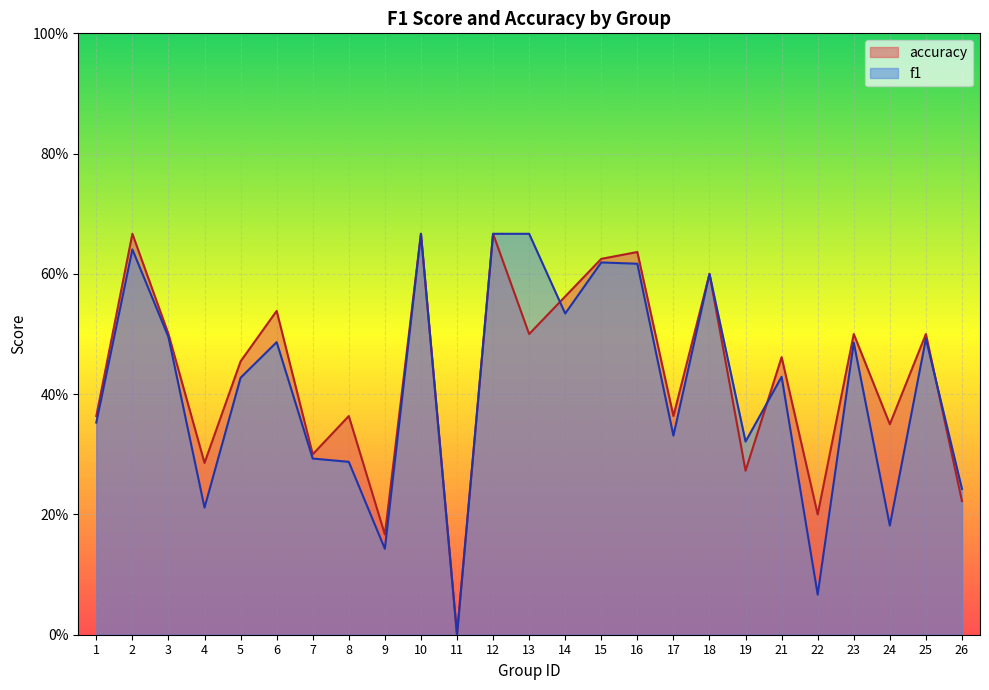

Between which two adjacent categories do accuracy and f1 first intersect?

13 and 14